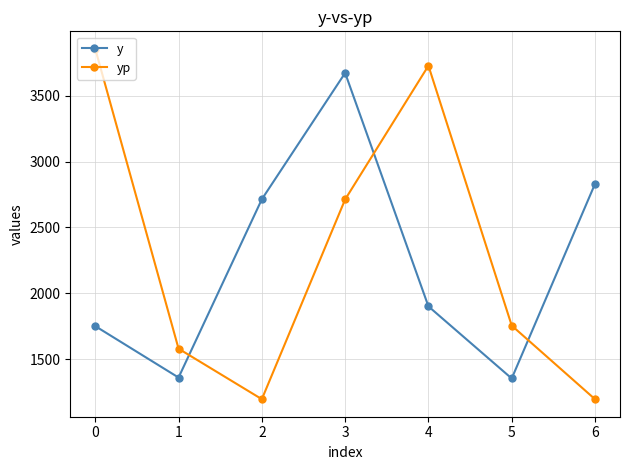

Which series has the largest range (max minus min)?

yp